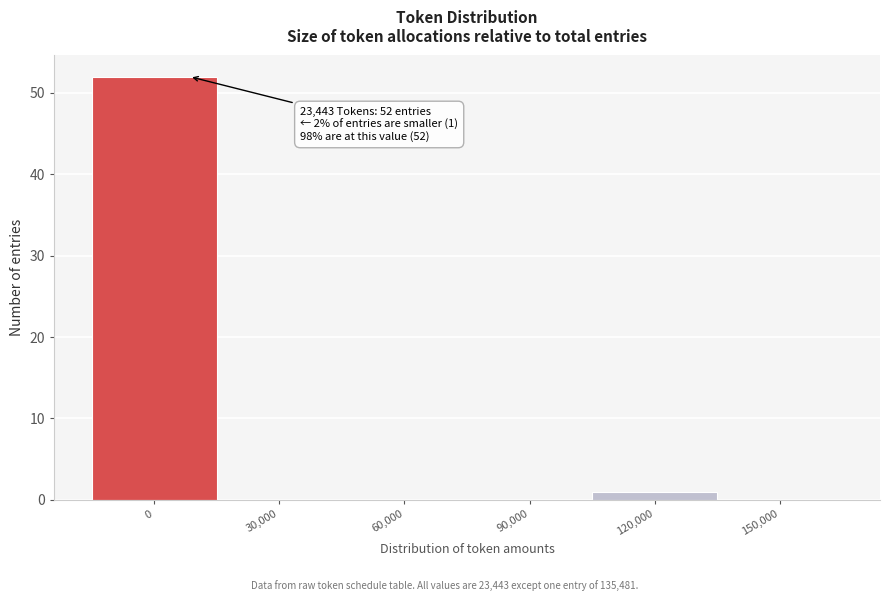

Reading left to right, extract all data points from this chart.

0=52	30,000=0	60,000=0	90,000=0	120,000=1	150,000=0